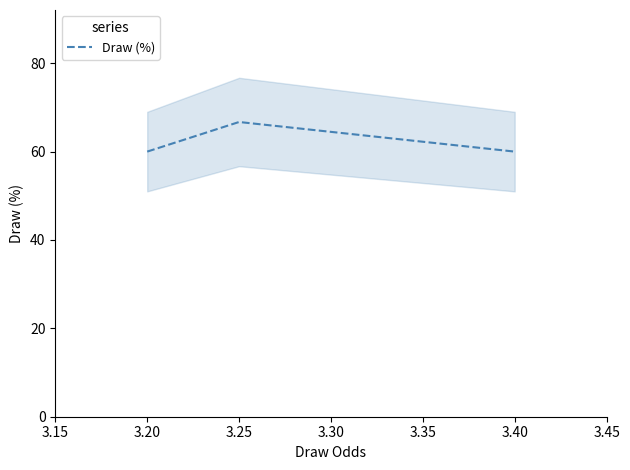

Is it true that Draw (%) equals 60.0 at 3.20?

True